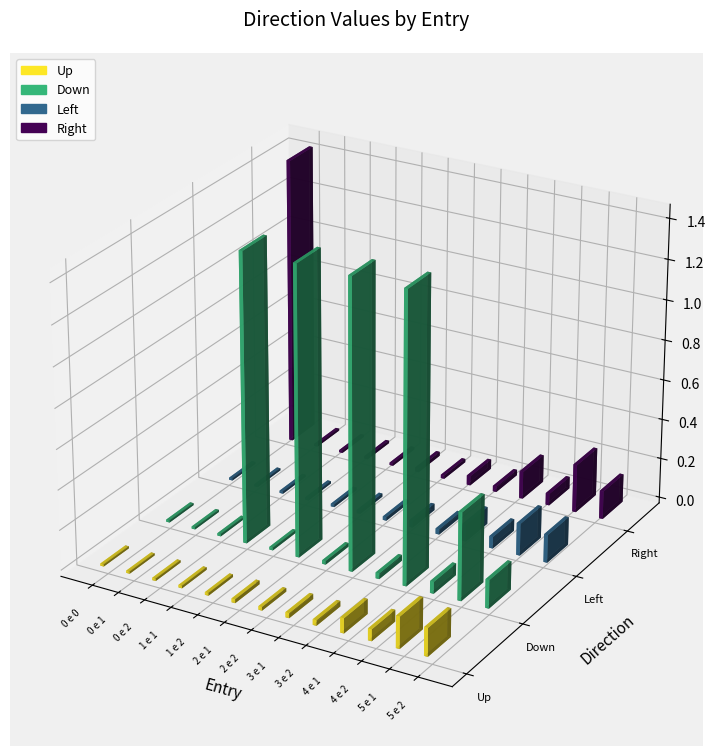

How many bars are there in each group?

4